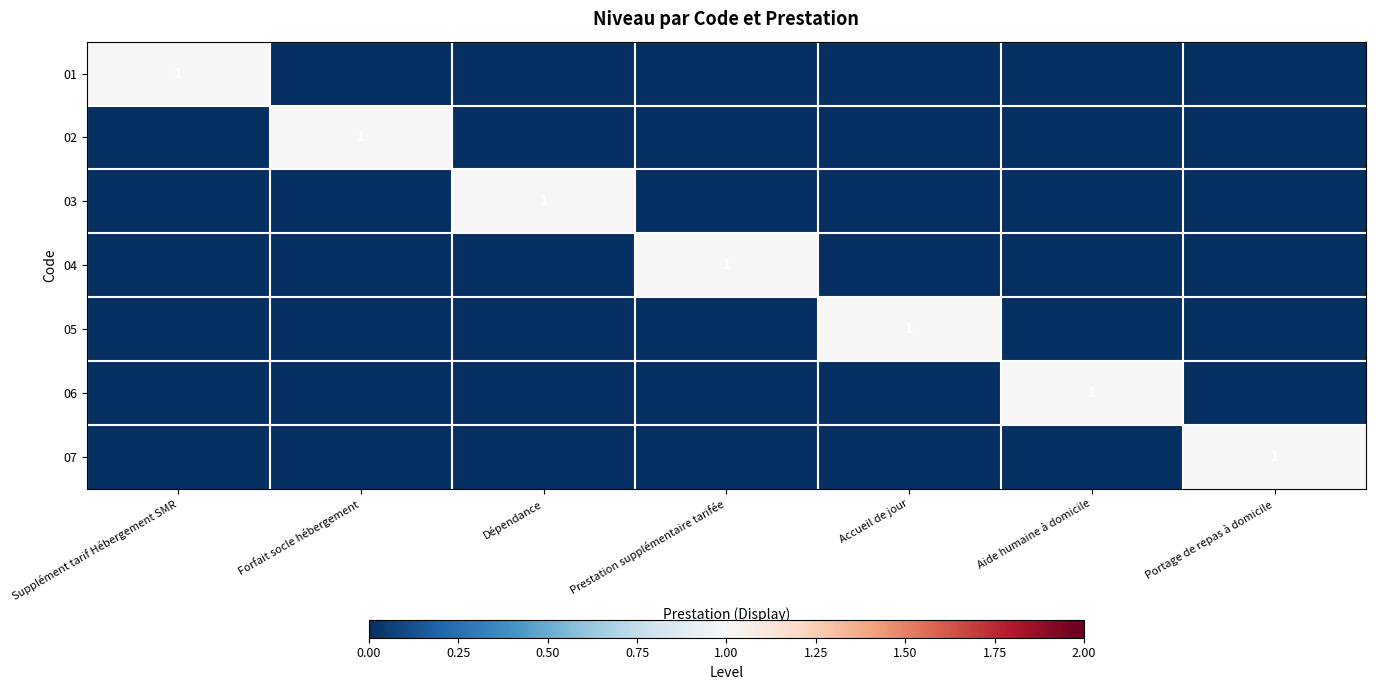

What is the spread (max minus min) of values at Supplément tarif Hébergement SMR?

1